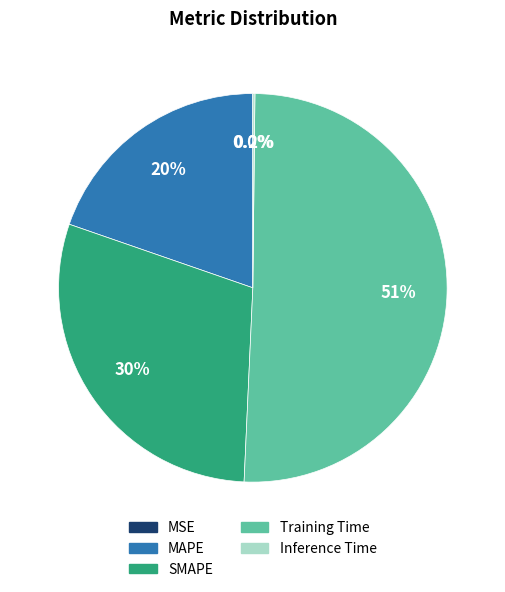

Does any single category account for the majority?

Yes